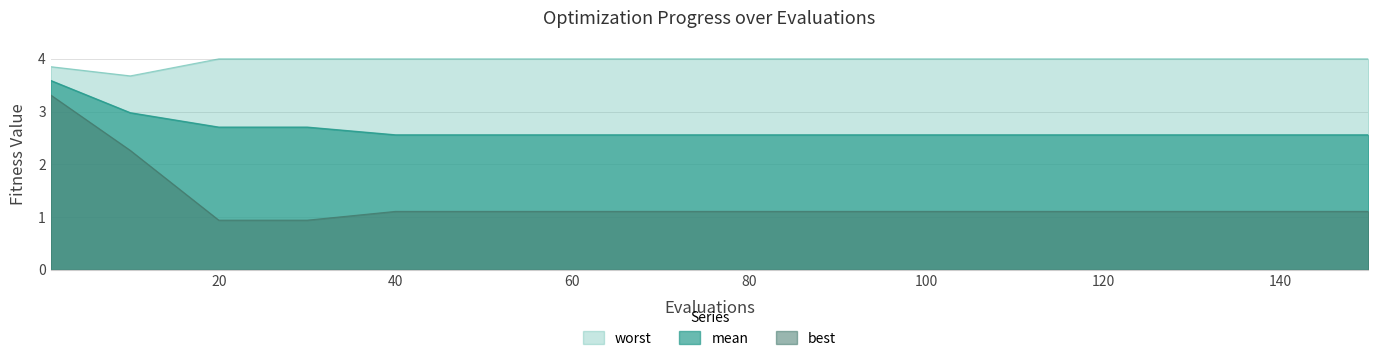

True or false: best and mean cross at least once.

False